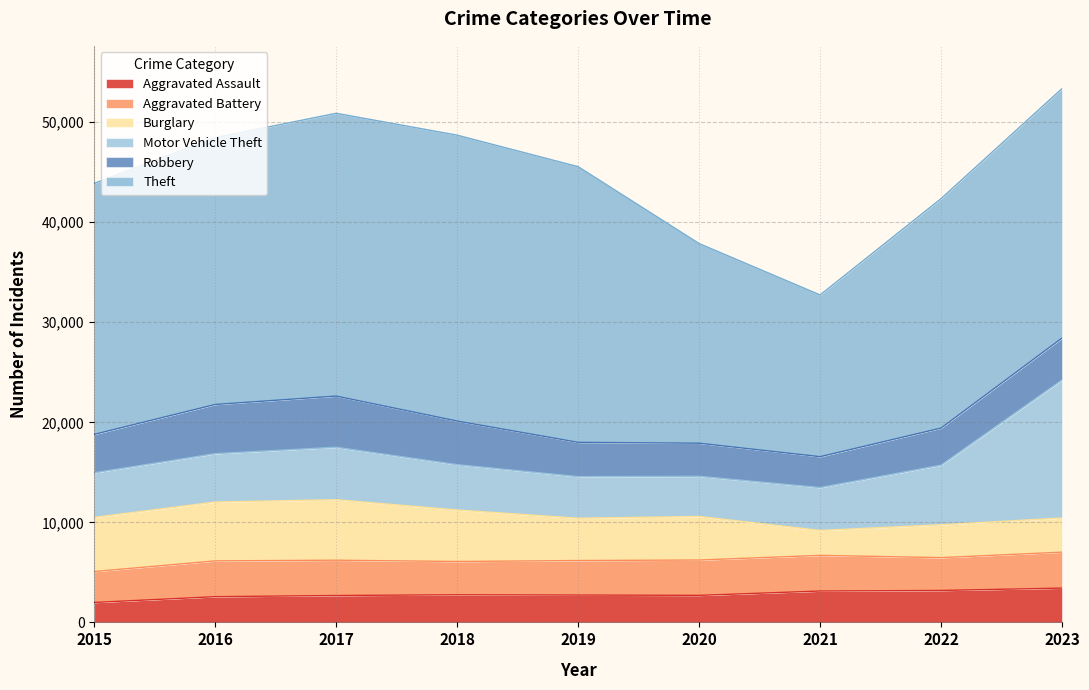

True or false: Burglary and Motor Vehicle Theft intersect in this chart.

True